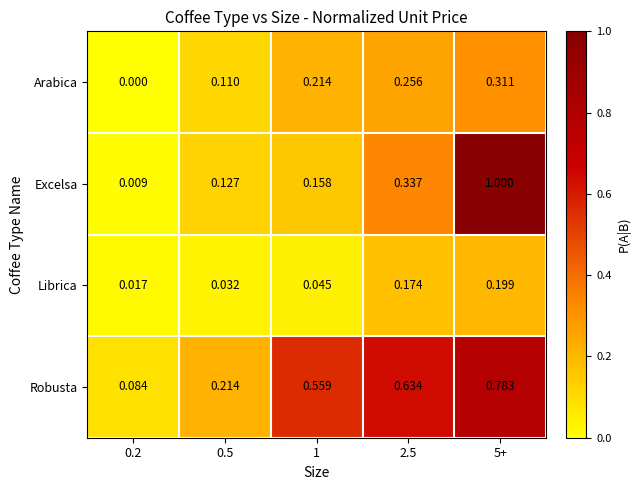

Which series has the widest spread of values?

Excelsa